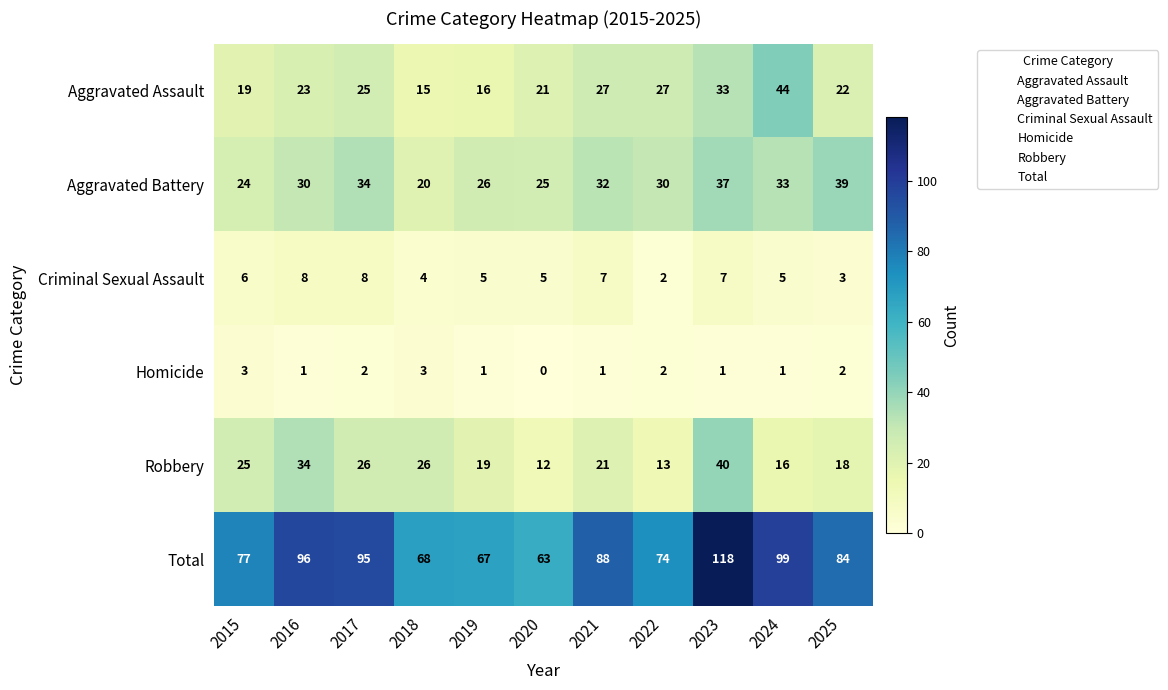

How many series are shown in this chart?

6